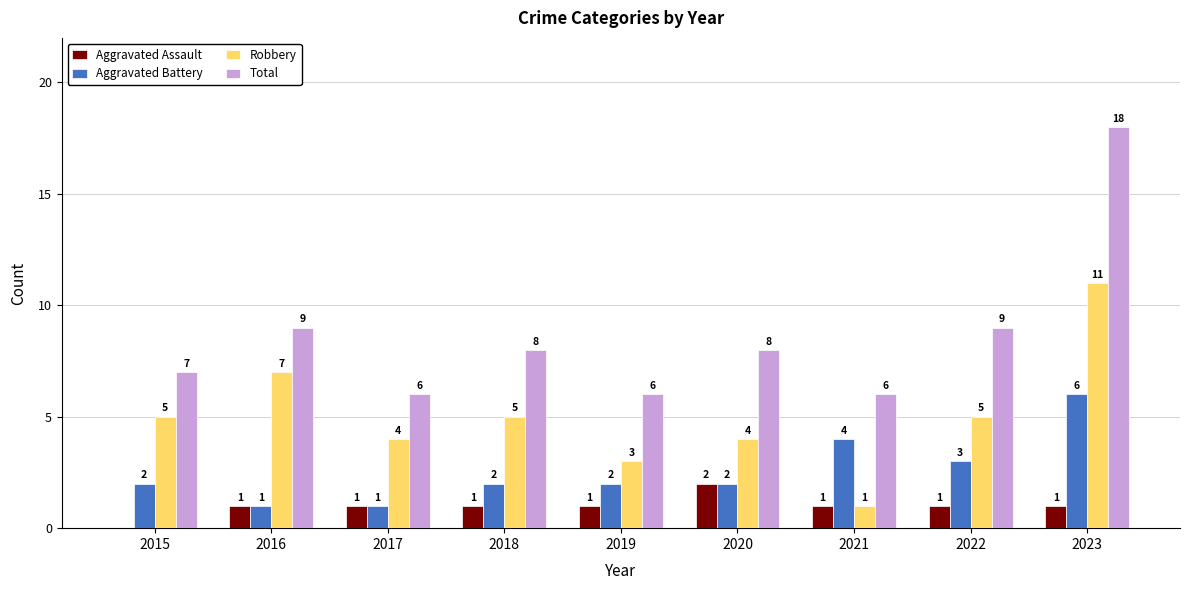

The value of Aggravated Assault at 2017 is 1. True or false?

True